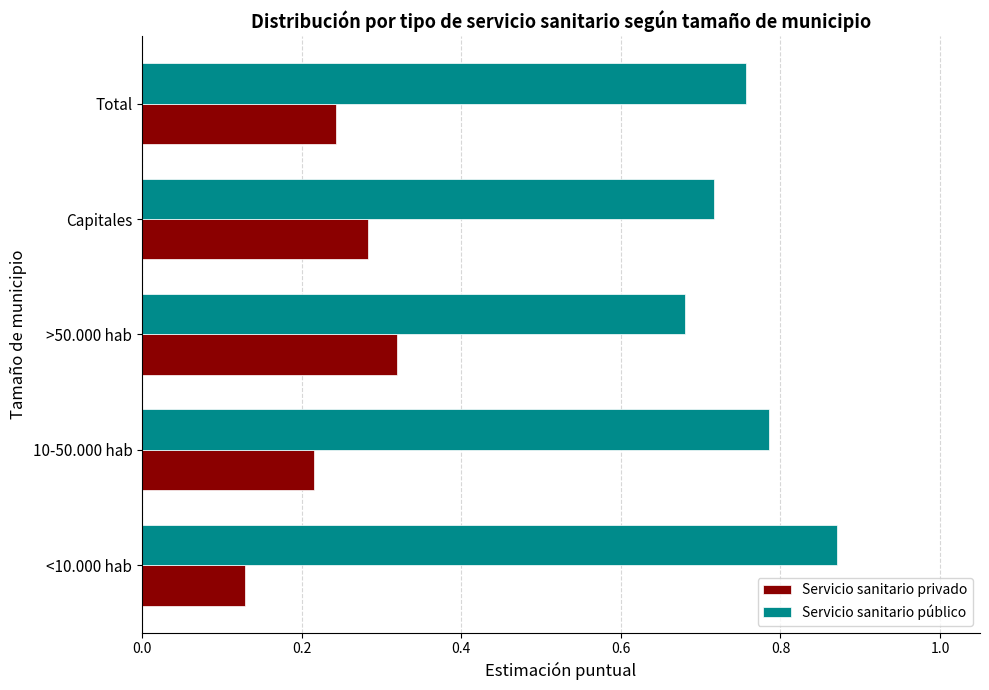

Count the Servicio sanitario público values in the range 0 to 1.

5